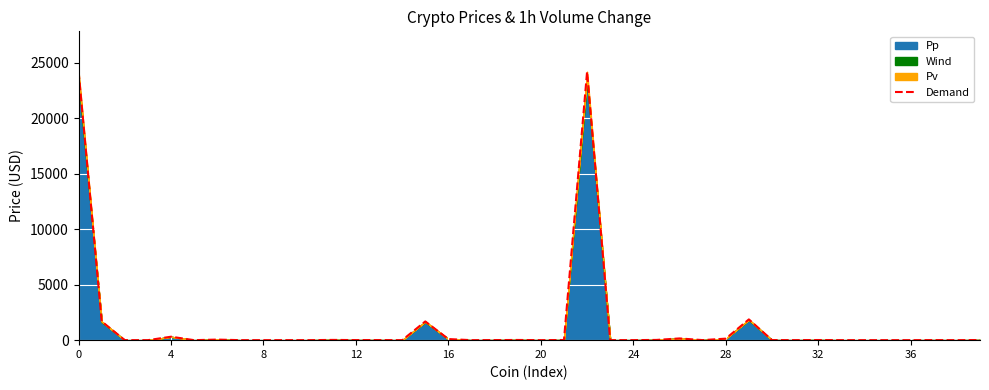

Does the chart display data point markers on the line(s)?

No